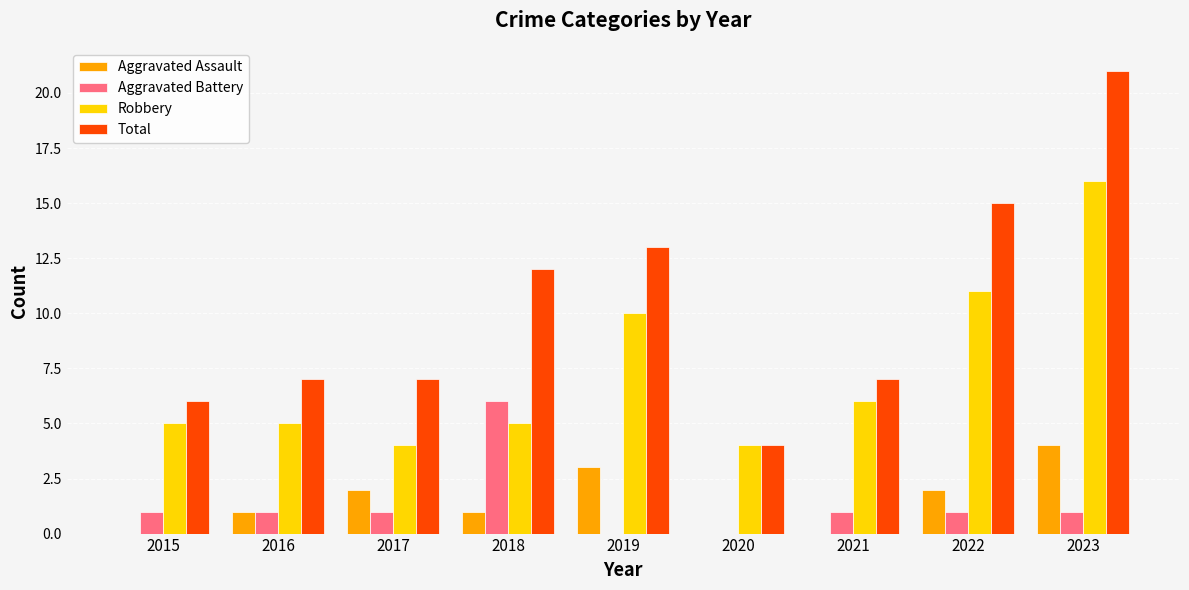

At which category does the chart reach its peak across all series?

2023